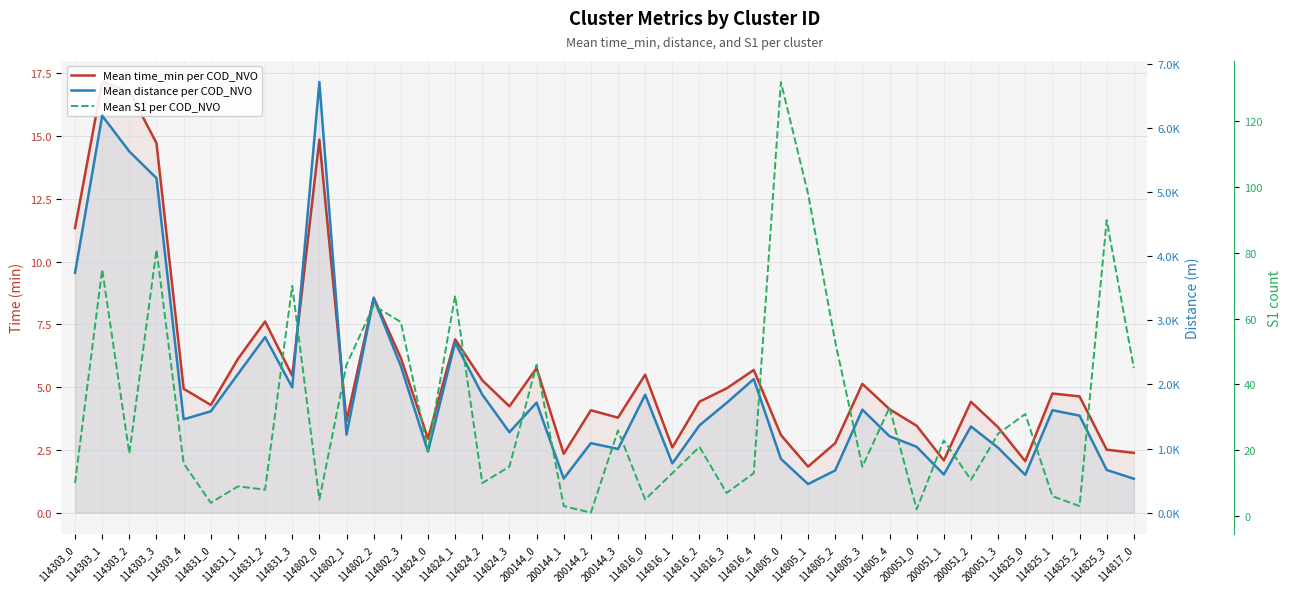

Between 114303_1 and 114831_3, which series saw the biggest shift?

Mean distance per COD_NVO